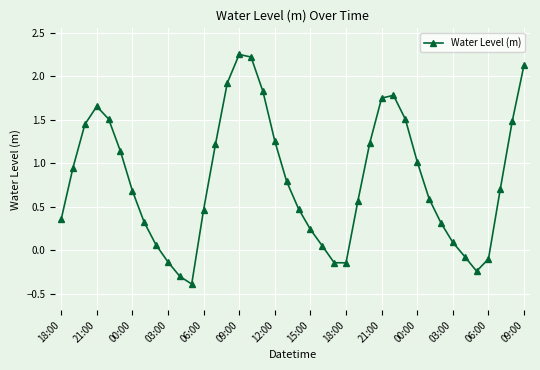

What is the smallest value displayed?

-0.4